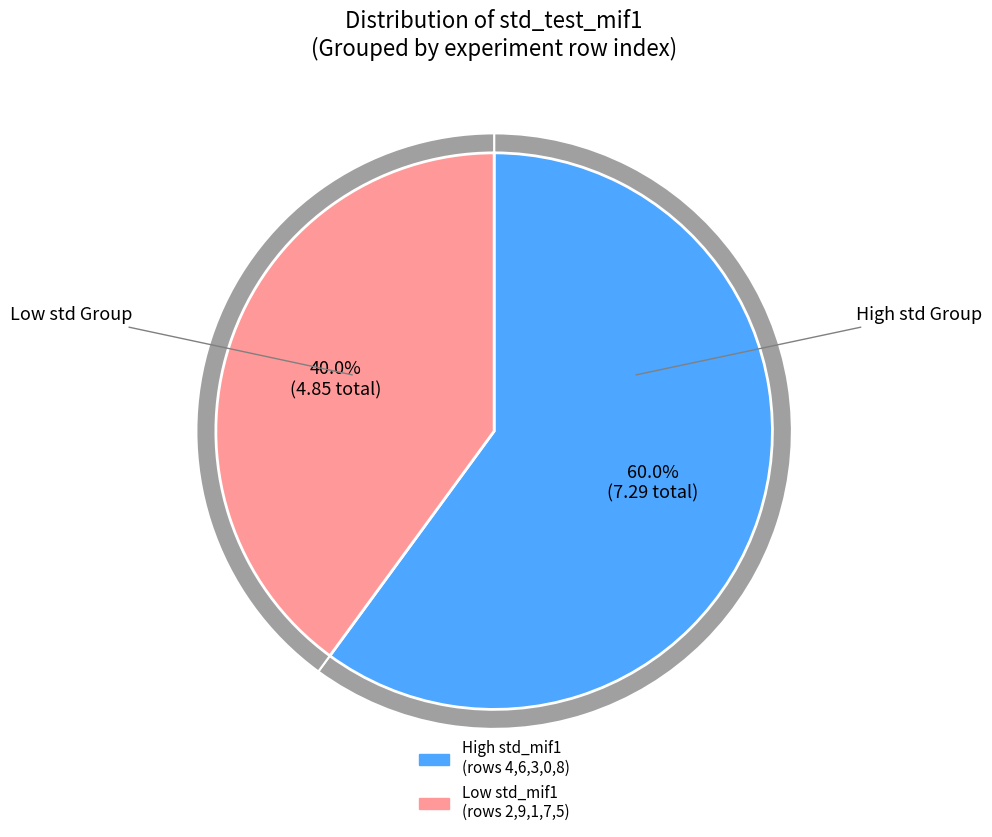

To the nearest percent, what portion does Row 0 represent?

17%